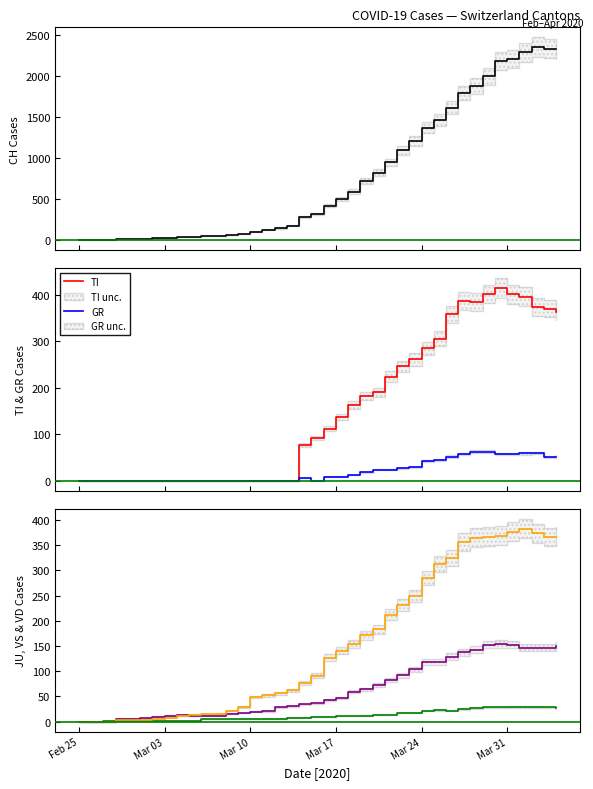

At how many categories does at least one series exceed 779?

16